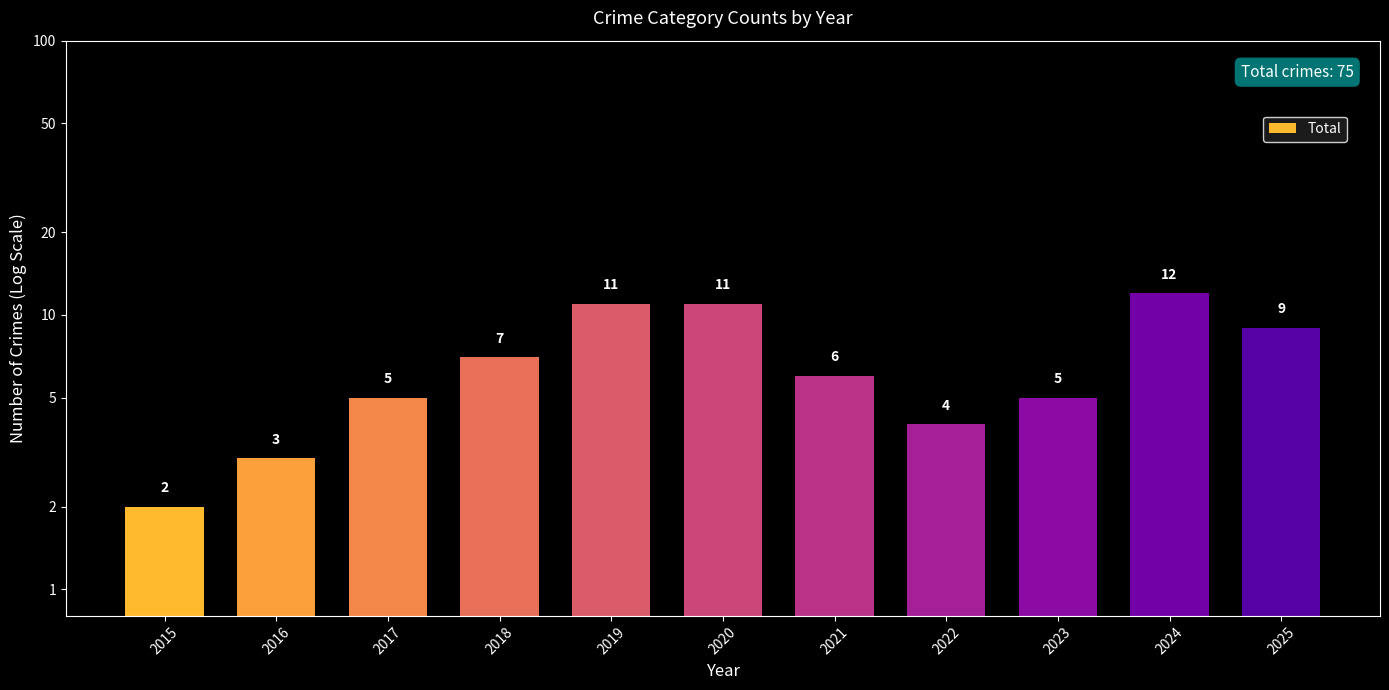

Approximately how many times larger is the value at 2021 compared to 2024?

0.5